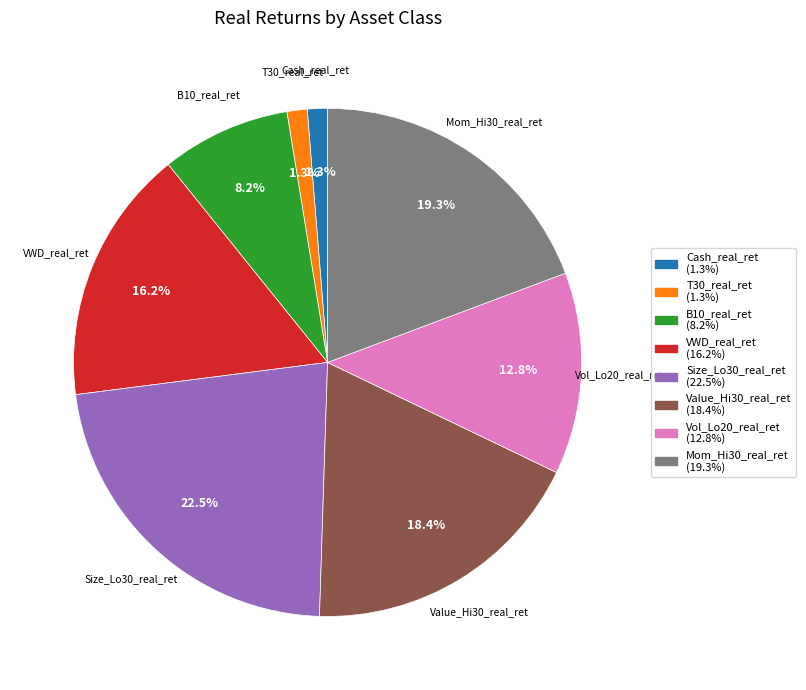

What is the largest slice in the pie chart?

Size_Lo30_real_ret